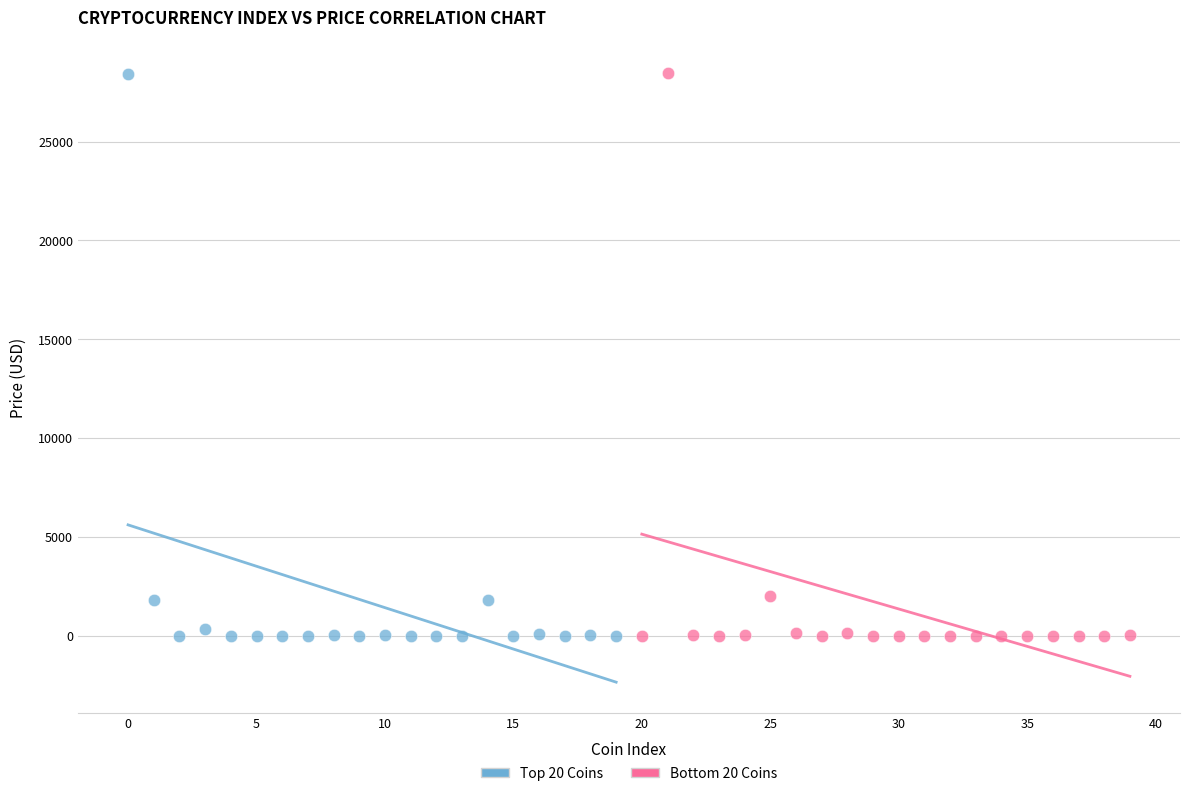

What are all the series names shown in the legend?

Top 20 Coins, Bottom 20 Coins